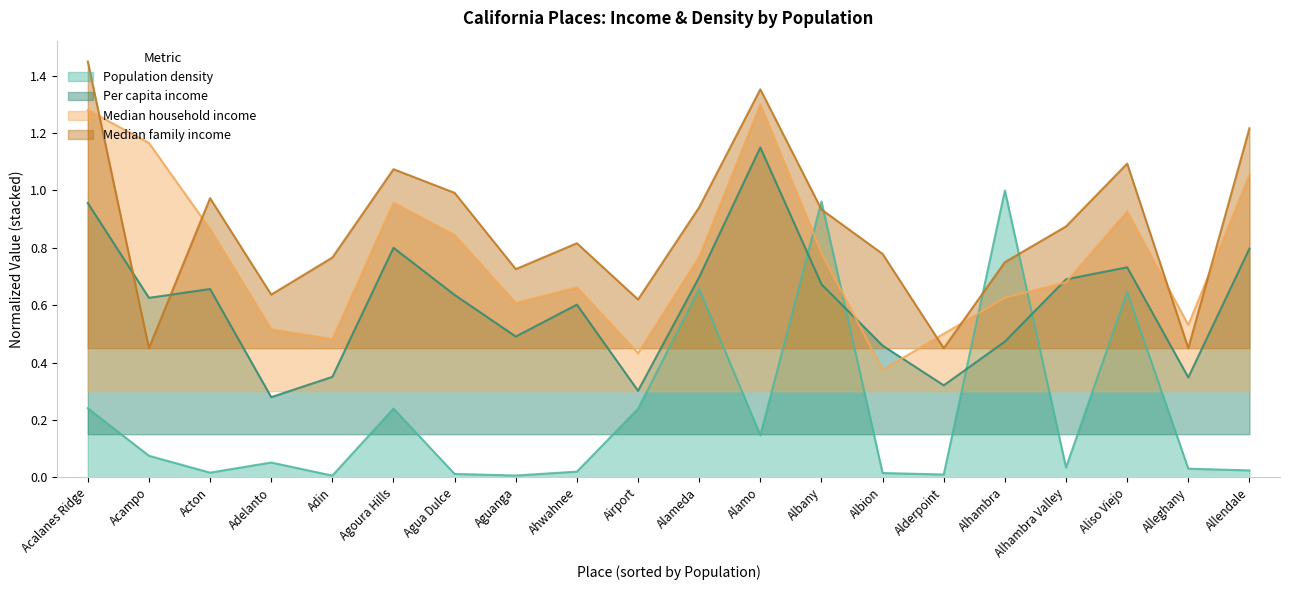

Reading right to left, extract all data points from this chart.

Population density: 0.0	0.0	0.6	0.0	1.0	0.0	0.0	1.0	0.1	0.7	0.2	0.0	0.0	0.0	0.2	0.0	0.1	0.0	0.1	0.2
Per capita income: 0.8	0.3	0.7	0.7	0.5	0.3	0.5	0.7	1.1	0.7	0.3	0.6	0.5	0.6	0.8	0.3	0.3	0.7	0.6	1.0
Median household income: 1.1	0.5	0.9	0.7	0.6	0.5	0.4	0.8	1.3	0.8	0.4	0.7	0.6	0.8	1.0	0.5	0.5	0.9	1.2	1.3
Median family income: 1.2	0.4	1.1	0.9	0.8	0.4	0.8	0.9	1.4	0.9	0.6	0.8	0.7	1.0	1.1	0.8	0.6	1.0	0.4	1.4